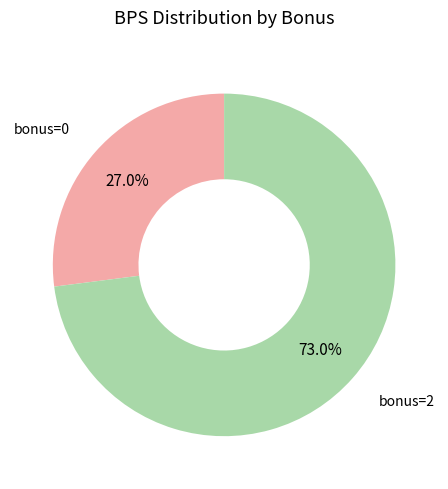

Approximately how many times larger is the value at bonus=2 compared to bonus=0?

2.7